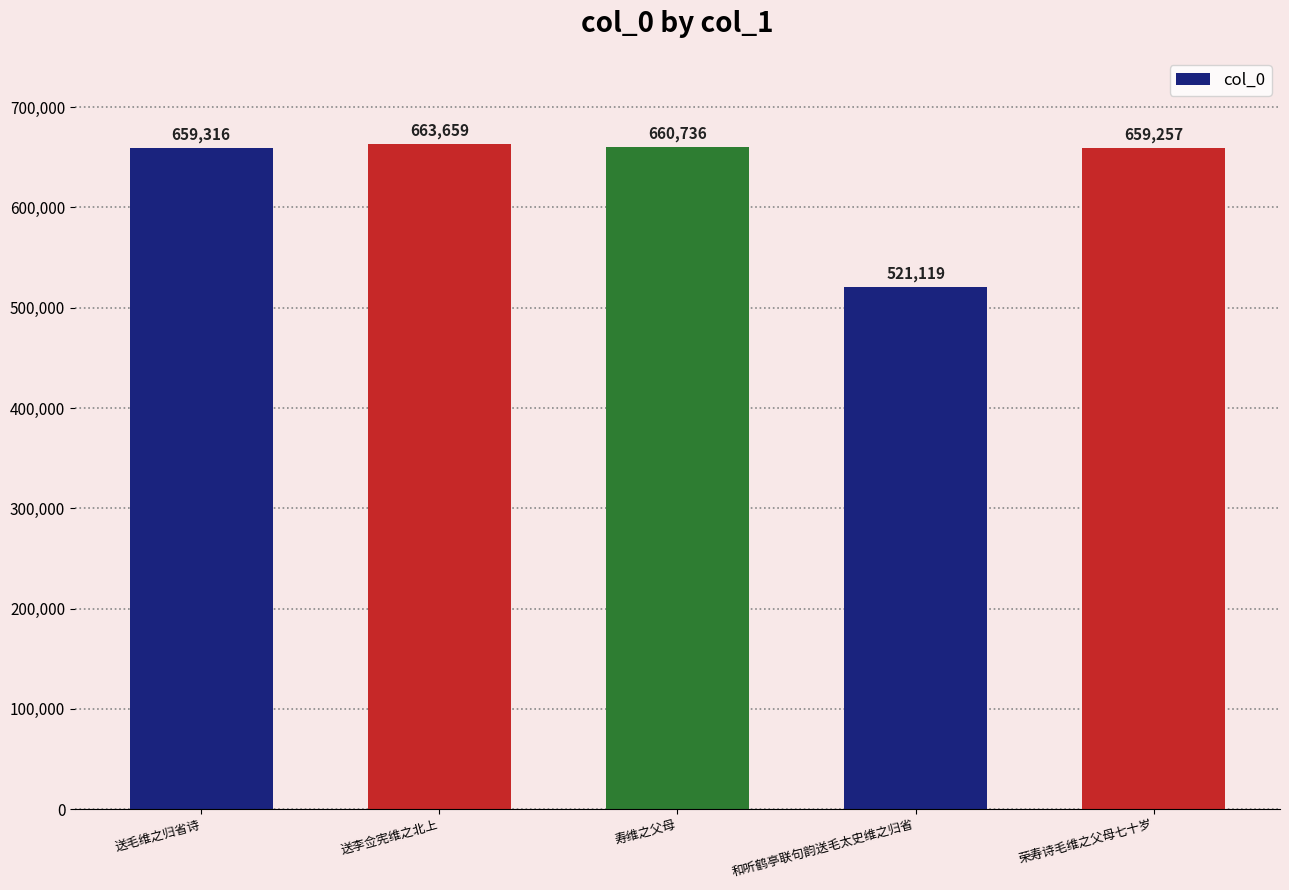

Reading left to right, what are all the values shown in this chart?

送毛维之归省诗=659316	送李佥宪维之北上=663659	寿维之父母=660736	和听鹤亭联句韵送毛太史维之归省=521119	荣寿诗毛维之父母七十岁=659257